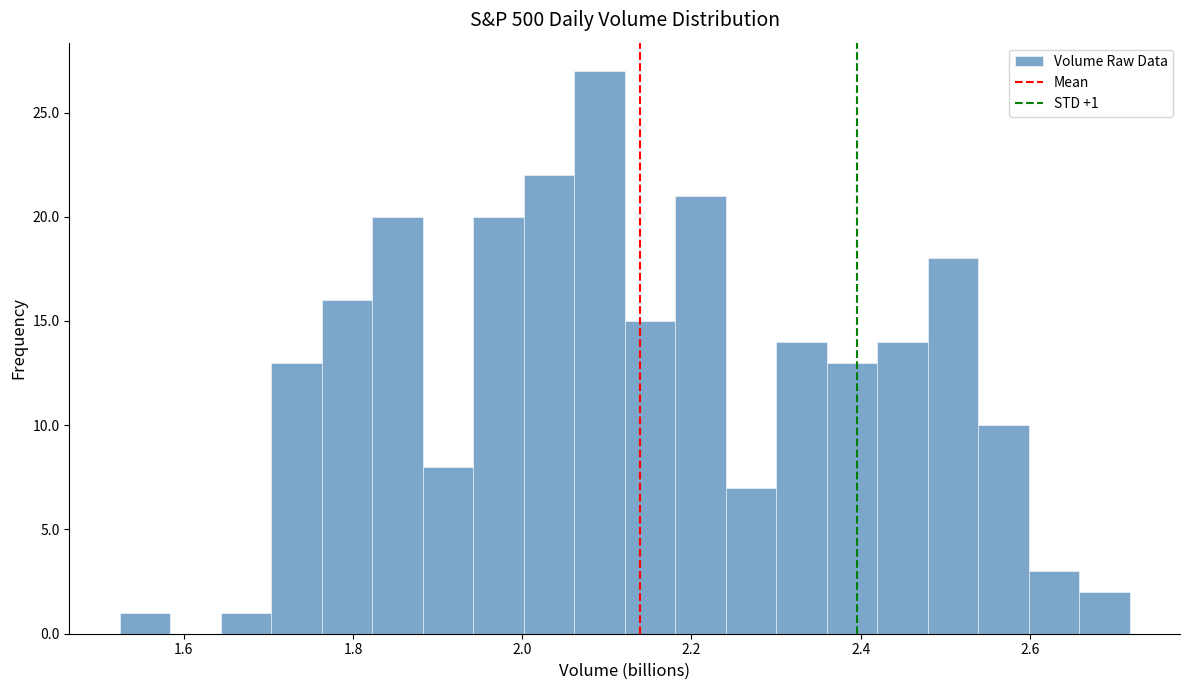

Read against the x-axis, roughly where is the centre of the tallest bar?

2.10